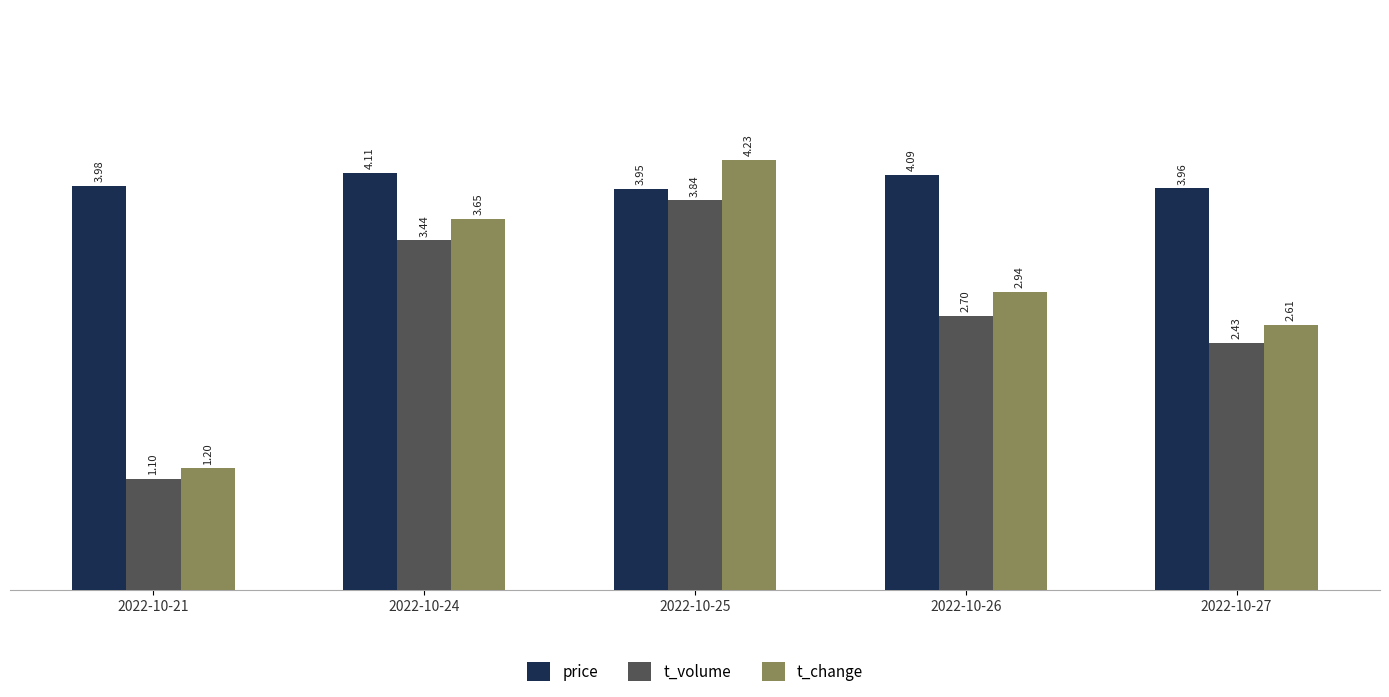

How many bars are there in each group?

3